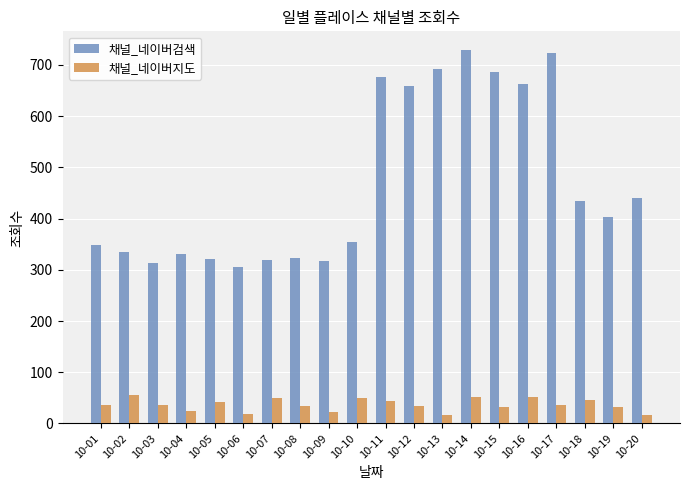

What is the spread (max minus min) of values at 10-06?

288